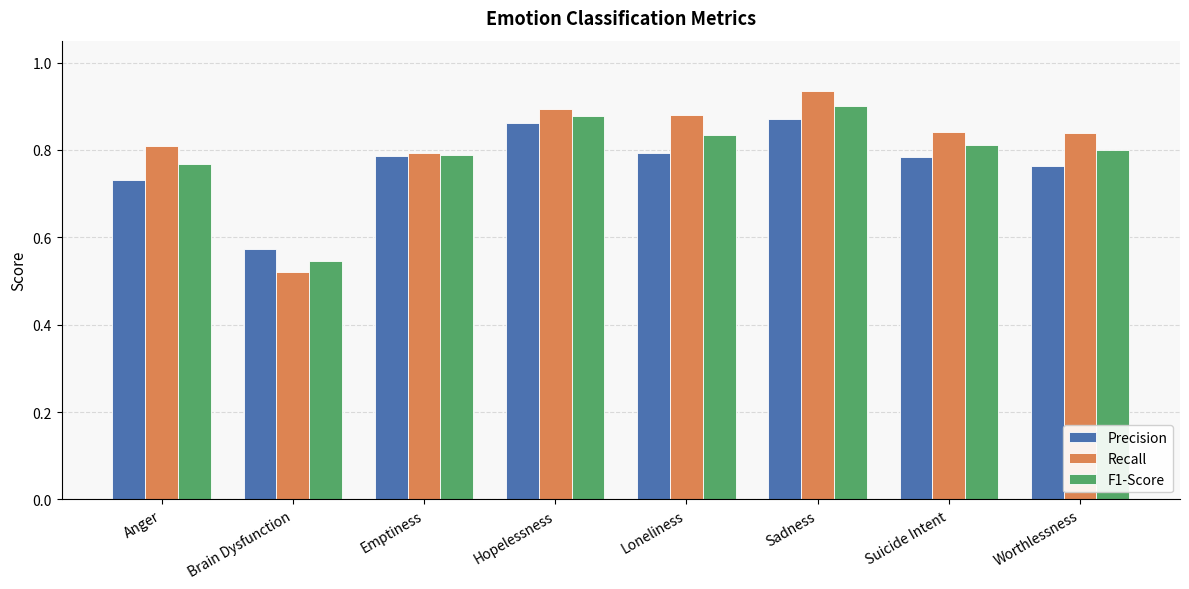

Which series has the largest total across all categories?

Recall